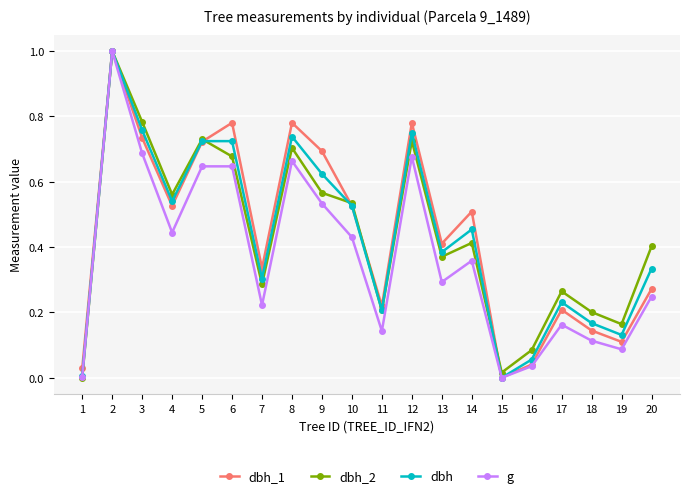

Where is the first local minimum for g?

4